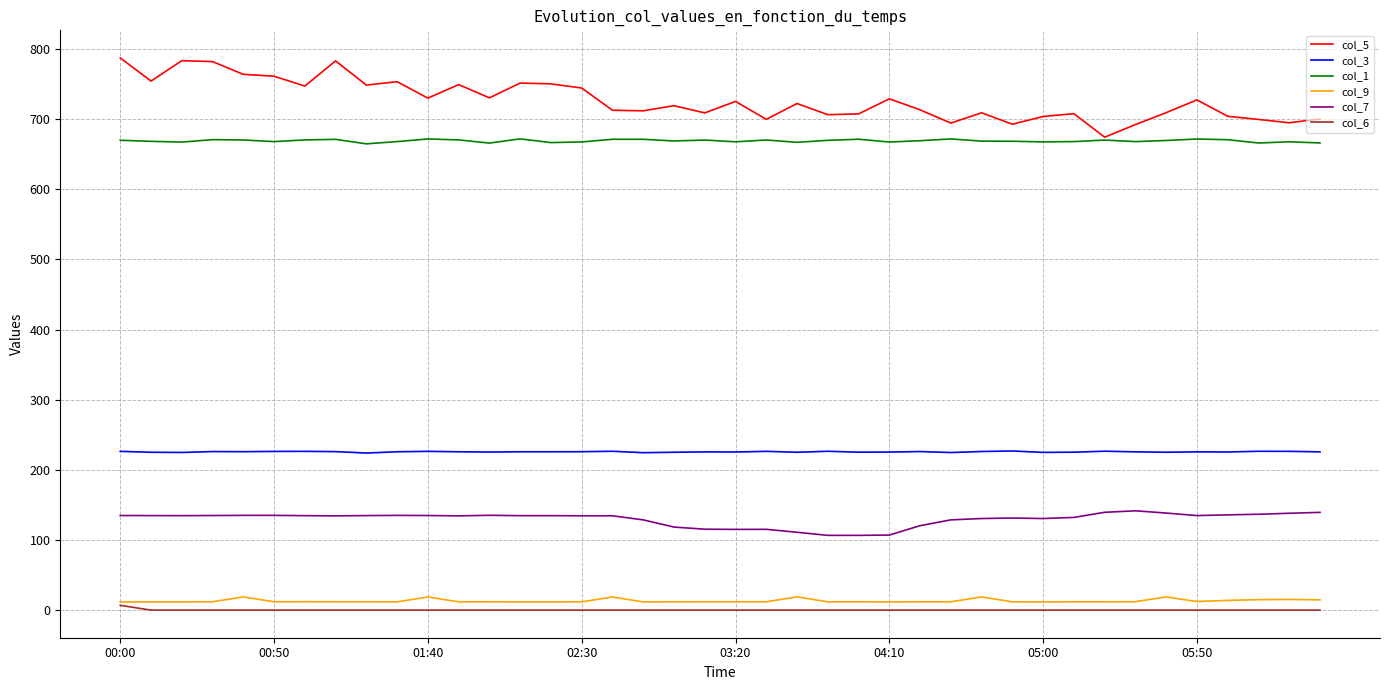

Which series has the widest spread of values?

col_5